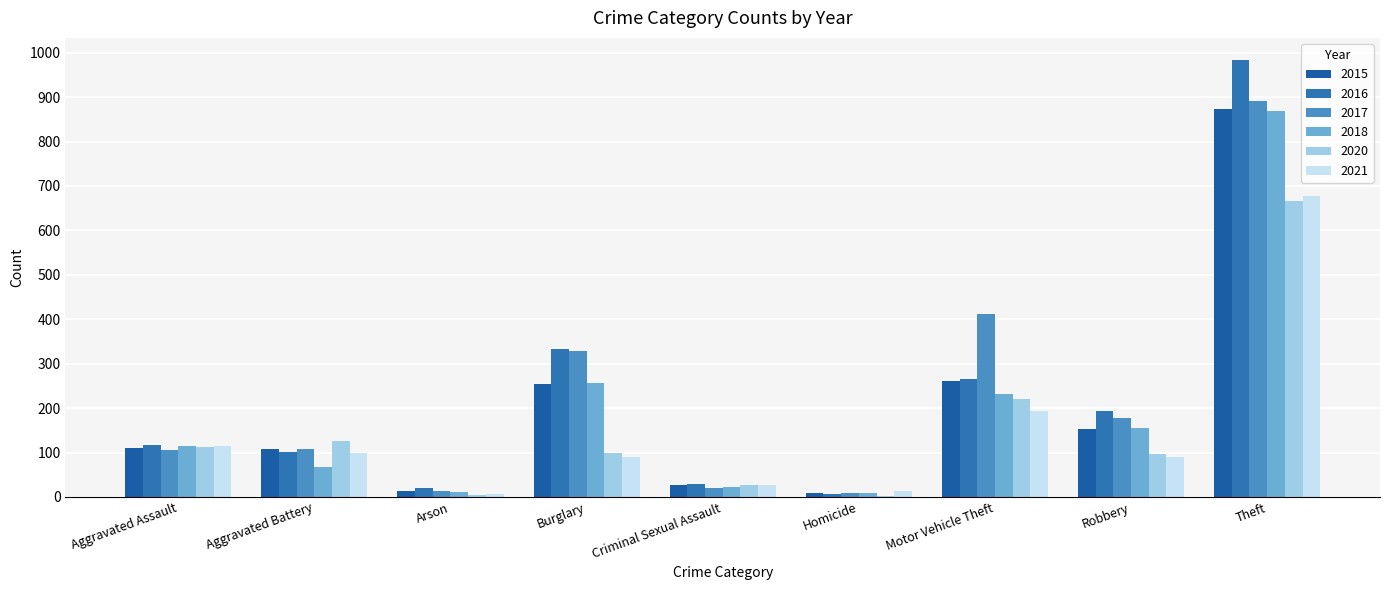

Does the chart contain stacked bars?

No